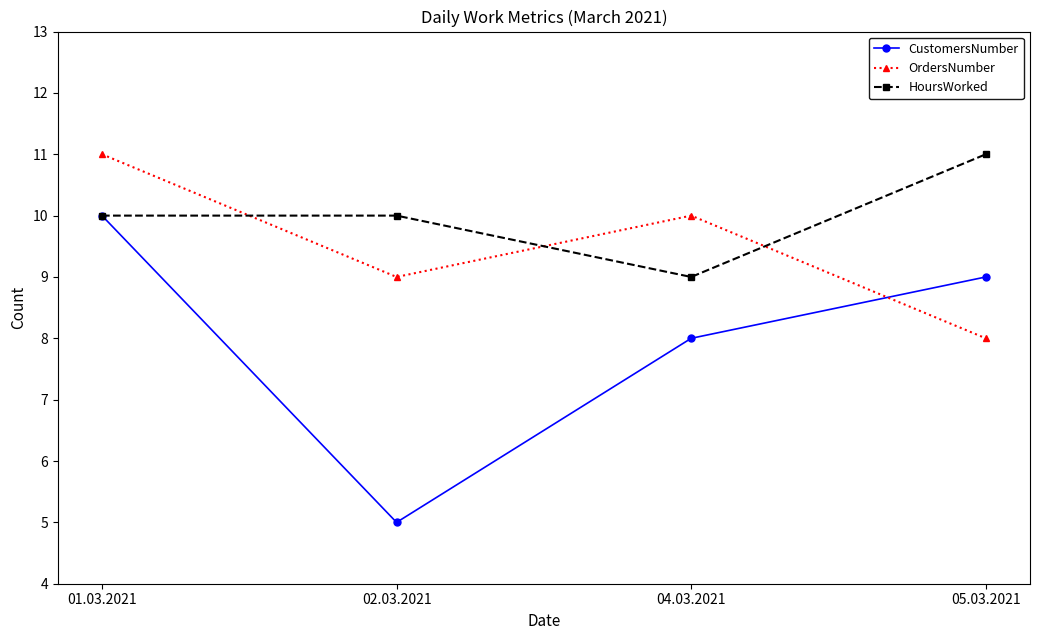

What are all the series names shown in the legend?

CustomersNumber, OrdersNumber, HoursWorked